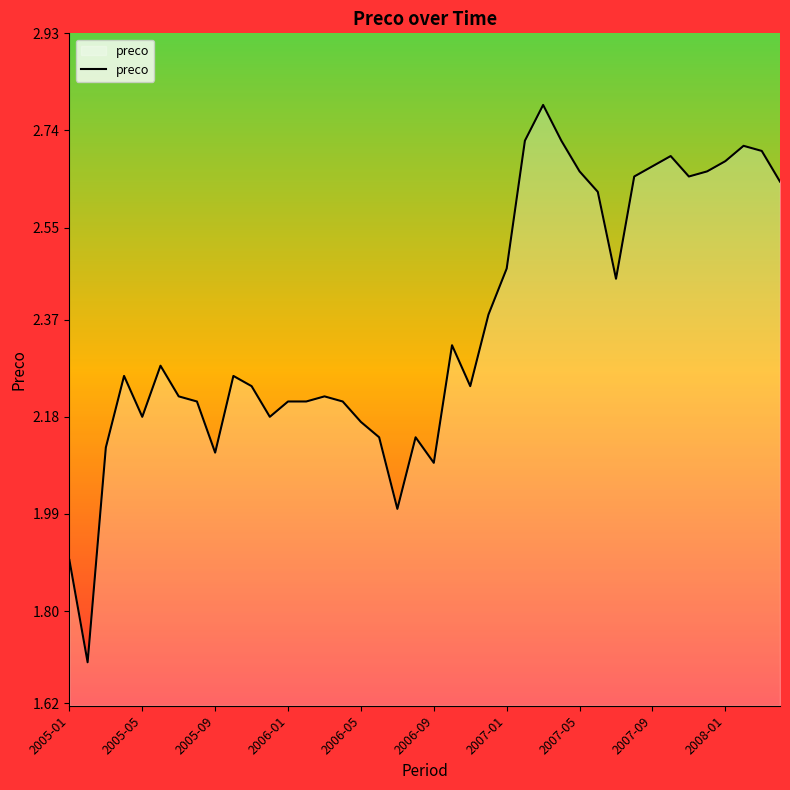

What is the greatest value displayed?

2.8